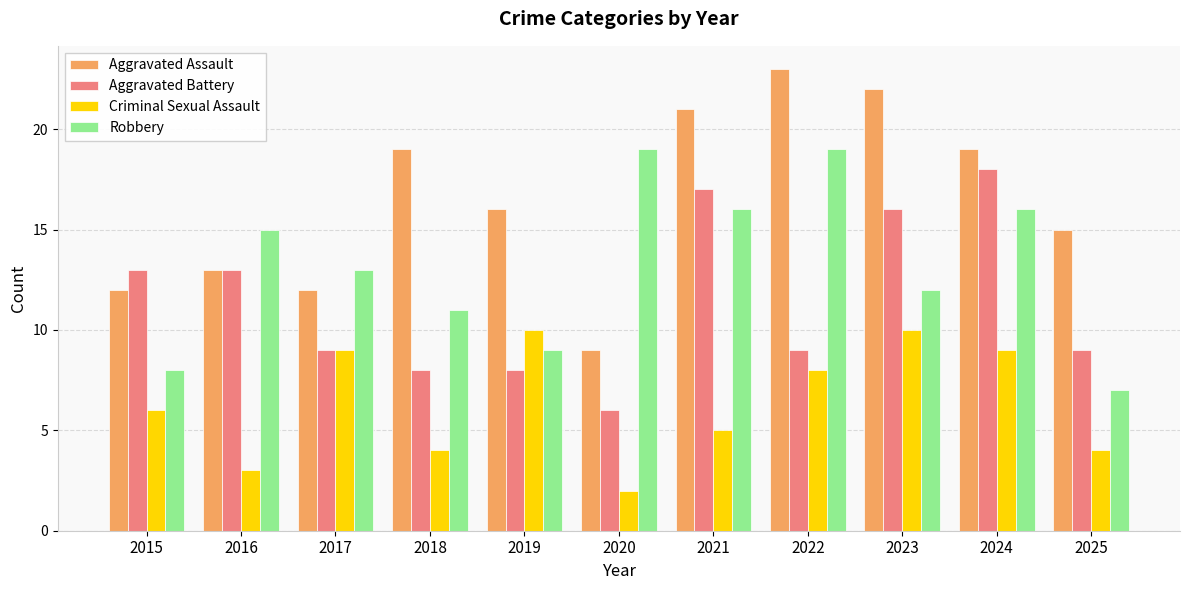

Is the value of Aggravated Assault at 2017 greater than the value of Robbery at 2016?

No